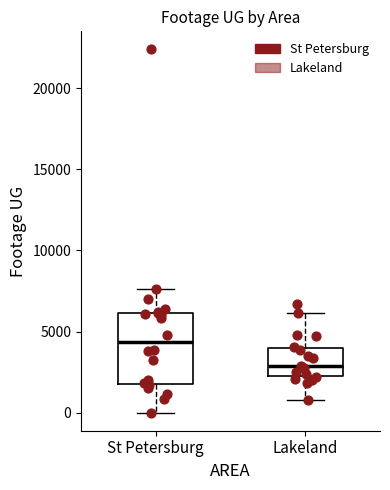

Reading left to right, read every box against the y-axis: the position of its median line, the range the box covers, and the ends of its whiskers. The values are not printed on the chart, so give them approximately, as read against the axis.

St Petersburg: median 4500, box 2000 to 6000, whiskers 0 to 7500
Lakeland: median 3000, box 2000 to 4000, whiskers 1000 to 6000